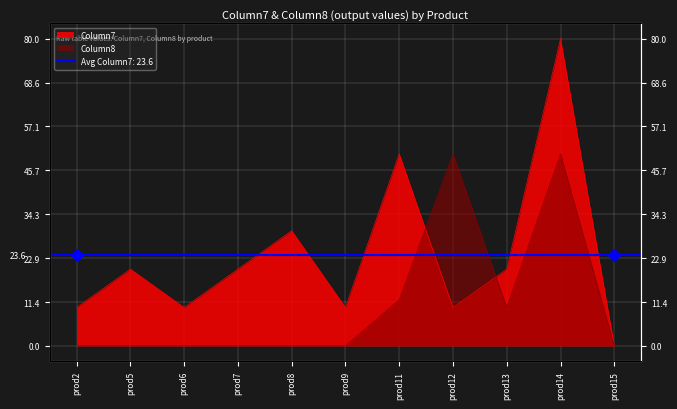

List the series in order of their overall mean, highest first.

Column7, Column8